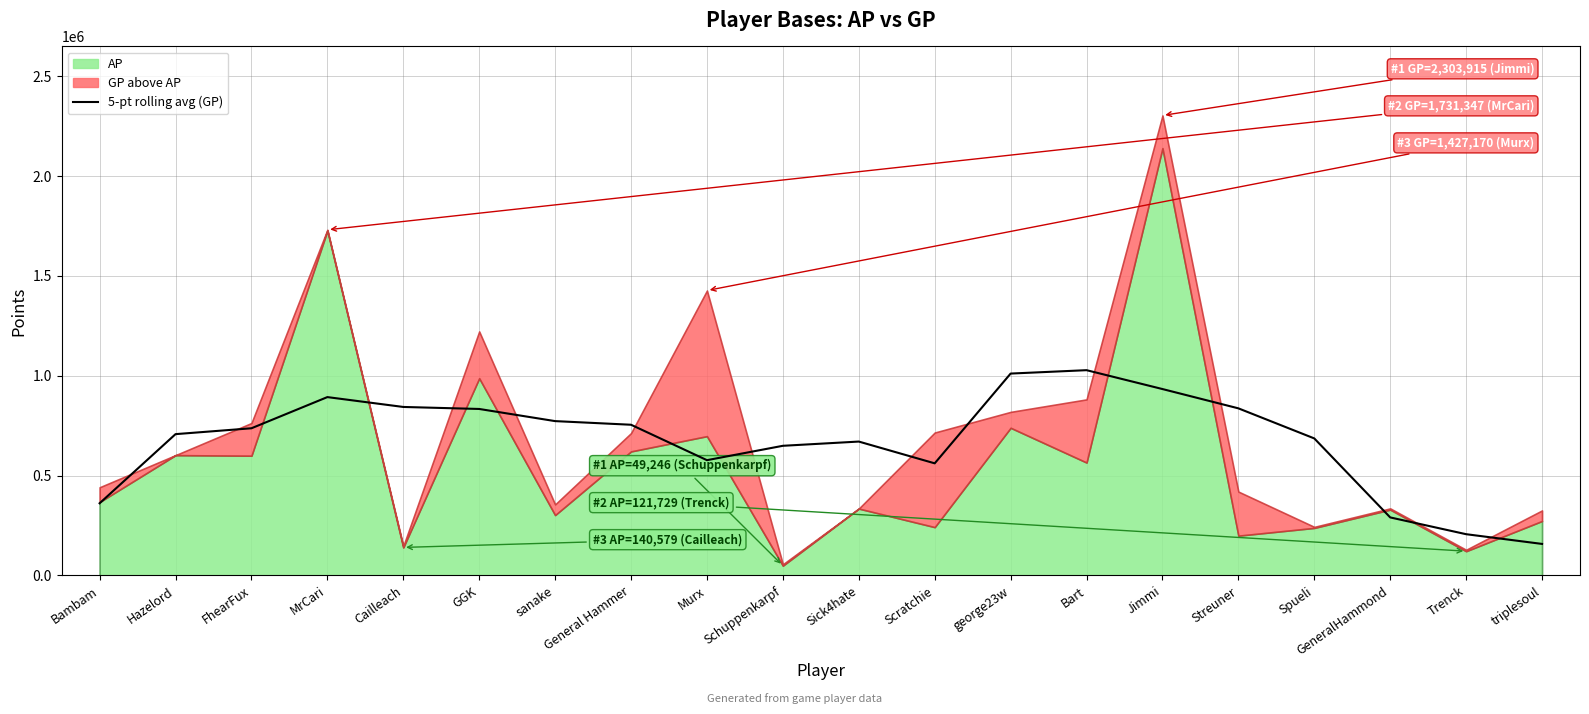

Is it true that the value at Trenck is 206783.8?

True